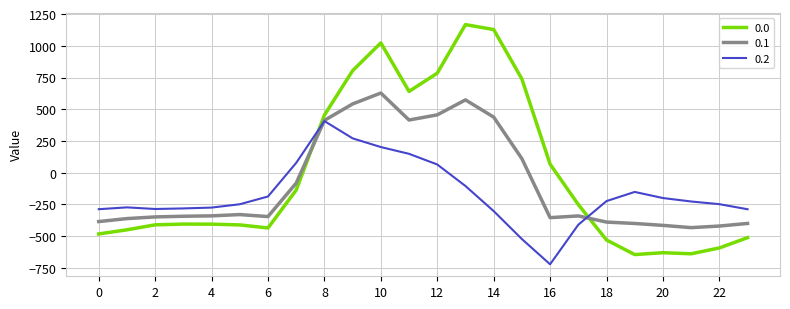

What is the difference between the maximum and minimum values in the 0.2 series?

1128.4